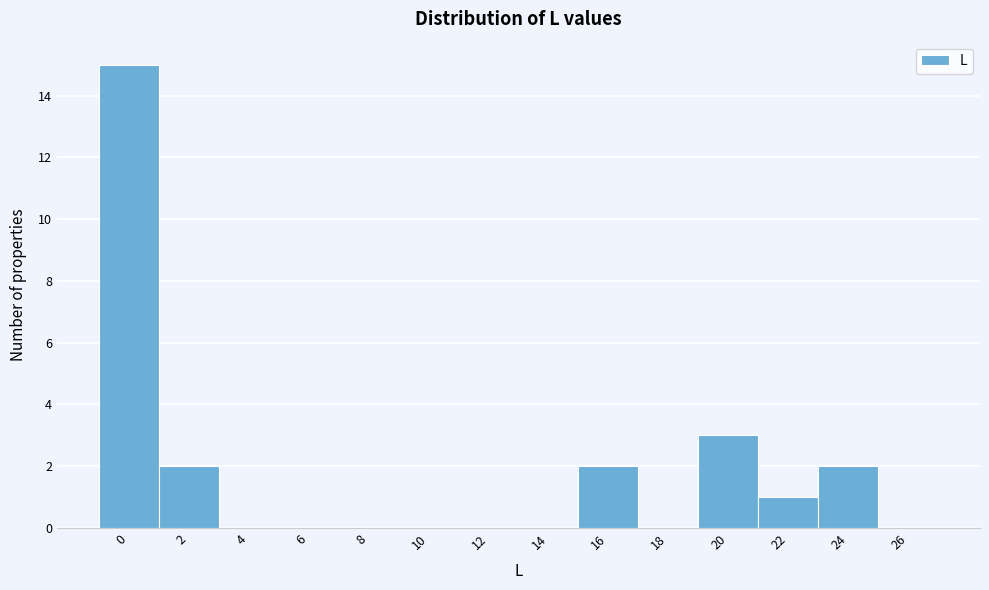

Reading left to right, what are all the values shown in this chart?

0=15	2=2	4=0	6=0	8=0	10=0	12=0	14=0	16=2	18=0	20=3	22=1	24=2	26=0